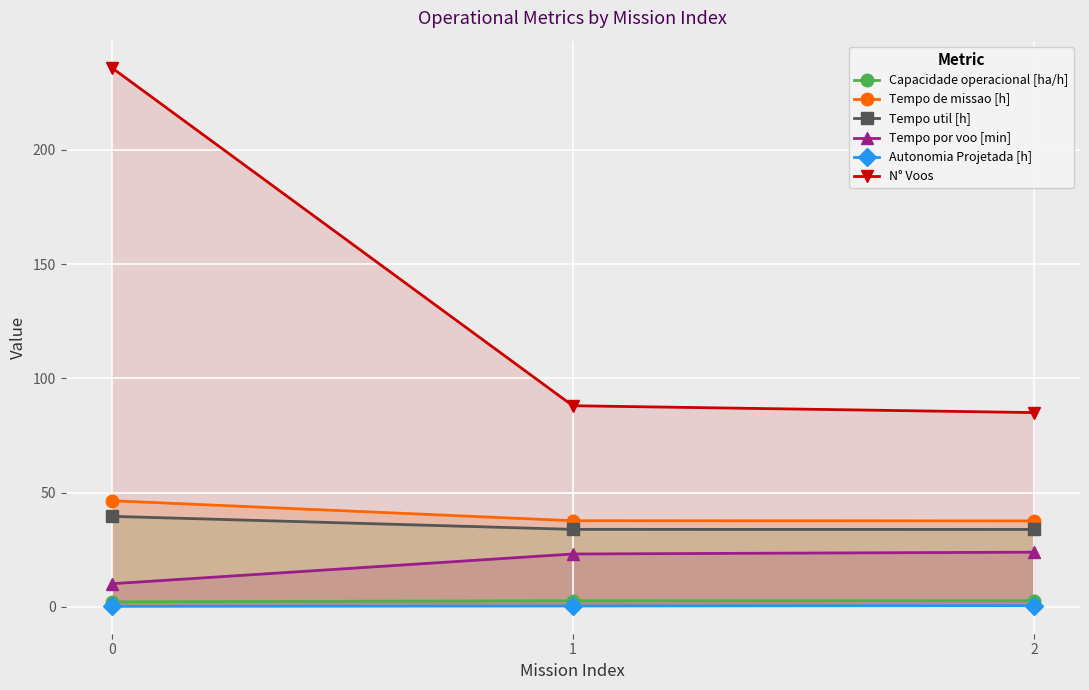

What is the sum of all Tempo de missao [h] values?

121.7